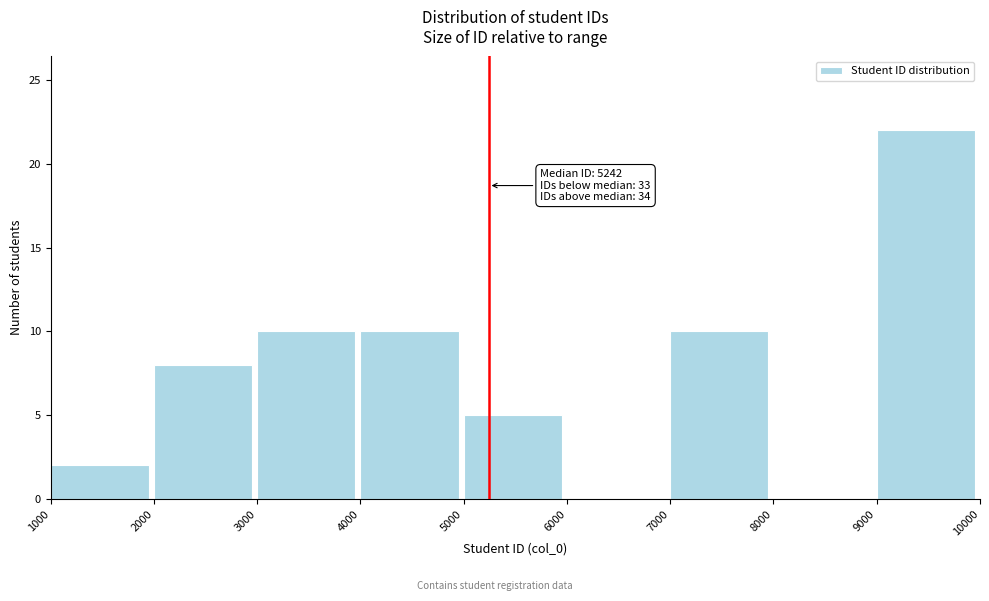

Which range on the x-axis has the tallest bar?

9000 to 10000